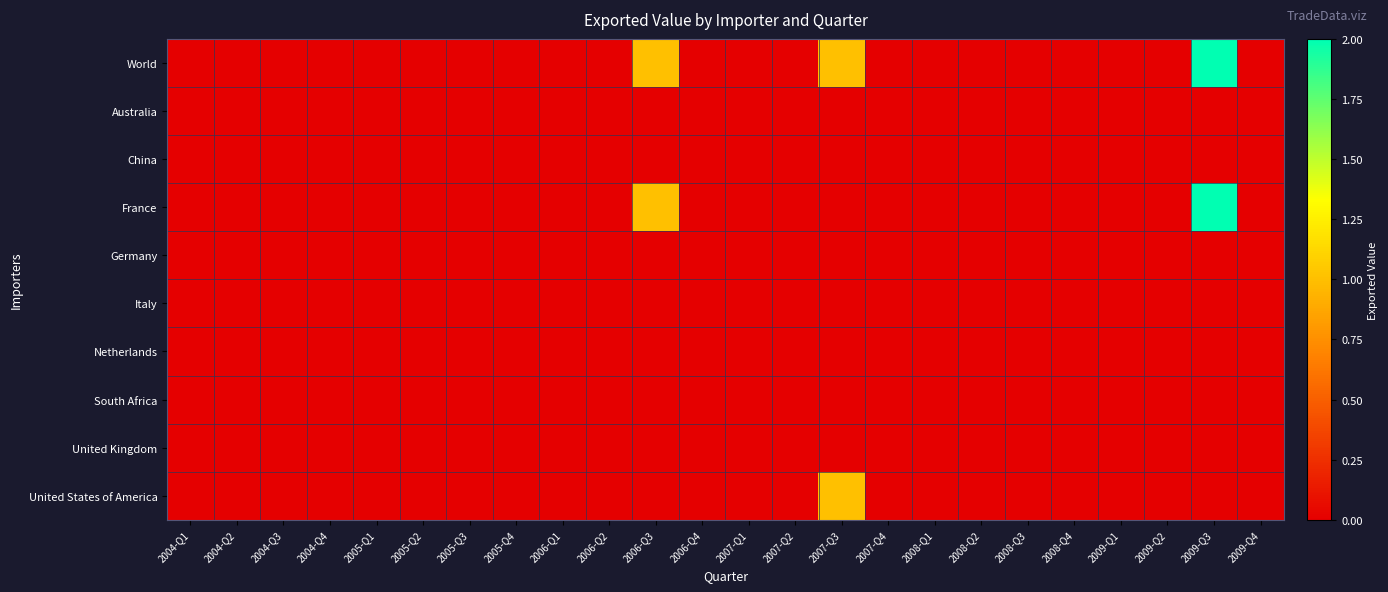

Reading left to right, list all the values displayed in this chart.

World: 2004-Q1=0	2004-Q2=0	2004-Q3=0	2004-Q4=0	2005-Q1=0	2005-Q2=0	2005-Q3=0	2005-Q4=0	2006-Q1=0	2006-Q2=0	2006-Q3=1	2006-Q4=0	2007-Q1=0	2007-Q2=0	2007-Q3=1	2007-Q4=0	2008-Q1=0	2008-Q2=0	2008-Q3=0	2008-Q4=0	2009-Q1=0	2009-Q2=0	2009-Q3=2	2009-Q4=0
Australia: 2004-Q1=0	2004-Q2=0	2004-Q3=0	2004-Q4=0	2005-Q1=0	2005-Q2=0	2005-Q3=0	2005-Q4=0	2006-Q1=0	2006-Q2=0	2006-Q3=0	2006-Q4=0	2007-Q1=0	2007-Q2=0	2007-Q3=0	2007-Q4=0	2008-Q1=0	2008-Q2=0	2008-Q3=0	2008-Q4=0	2009-Q1=0	2009-Q2=0	2009-Q3=0	2009-Q4=0
China: 2004-Q1=0	2004-Q2=0	2004-Q3=0	2004-Q4=0	2005-Q1=0	2005-Q2=0	2005-Q3=0	2005-Q4=0	2006-Q1=0	2006-Q2=0	2006-Q3=0	2006-Q4=0	2007-Q1=0	2007-Q2=0	2007-Q3=0	2007-Q4=0	2008-Q1=0	2008-Q2=0	2008-Q3=0	2008-Q4=0	2009-Q1=0	2009-Q2=0	2009-Q3=0	2009-Q4=0
France: 2004-Q1=0	2004-Q2=0	2004-Q3=0	2004-Q4=0	2005-Q1=0	2005-Q2=0	2005-Q3=0	2005-Q4=0	2006-Q1=0	2006-Q2=0	2006-Q3=1	2006-Q4=0	2007-Q1=0	2007-Q2=0	2007-Q3=0	2007-Q4=0	2008-Q1=0	2008-Q2=0	2008-Q3=0	2008-Q4=0	2009-Q1=0	2009-Q2=0	2009-Q3=2	2009-Q4=0
Germany: 2004-Q1=0	2004-Q2=0	2004-Q3=0	2004-Q4=0	2005-Q1=0	2005-Q2=0	2005-Q3=0	2005-Q4=0	2006-Q1=0	2006-Q2=0	2006-Q3=0	2006-Q4=0	2007-Q1=0	2007-Q2=0	2007-Q3=0	2007-Q4=0	2008-Q1=0	2008-Q2=0	2008-Q3=0	2008-Q4=0	2009-Q1=0	2009-Q2=0	2009-Q3=0	2009-Q4=0
Italy: 2004-Q1=0	2004-Q2=0	2004-Q3=0	2004-Q4=0	2005-Q1=0	2005-Q2=0	2005-Q3=0	2005-Q4=0	2006-Q1=0	2006-Q2=0	2006-Q3=0	2006-Q4=0	2007-Q1=0	2007-Q2=0	2007-Q3=0	2007-Q4=0	2008-Q1=0	2008-Q2=0	2008-Q3=0	2008-Q4=0	2009-Q1=0	2009-Q2=0	2009-Q3=0	2009-Q4=0
Netherlands: 2004-Q1=0	2004-Q2=0	2004-Q3=0	2004-Q4=0	2005-Q1=0	2005-Q2=0	2005-Q3=0	2005-Q4=0	2006-Q1=0	2006-Q2=0	2006-Q3=0	2006-Q4=0	2007-Q1=0	2007-Q2=0	2007-Q3=0	2007-Q4=0	2008-Q1=0	2008-Q2=0	2008-Q3=0	2008-Q4=0	2009-Q1=0	2009-Q2=0	2009-Q3=0	2009-Q4=0
South Africa: 2004-Q1=0	2004-Q2=0	2004-Q3=0	2004-Q4=0	2005-Q1=0	2005-Q2=0	2005-Q3=0	2005-Q4=0	2006-Q1=0	2006-Q2=0	2006-Q3=0	2006-Q4=0	2007-Q1=0	2007-Q2=0	2007-Q3=0	2007-Q4=0	2008-Q1=0	2008-Q2=0	2008-Q3=0	2008-Q4=0	2009-Q1=0	2009-Q2=0	2009-Q3=0	2009-Q4=0
United Kingdom: 2004-Q1=0	2004-Q2=0	2004-Q3=0	2004-Q4=0	2005-Q1=0	2005-Q2=0	2005-Q3=0	2005-Q4=0	2006-Q1=0	2006-Q2=0	2006-Q3=0	2006-Q4=0	2007-Q1=0	2007-Q2=0	2007-Q3=0	2007-Q4=0	2008-Q1=0	2008-Q2=0	2008-Q3=0	2008-Q4=0	2009-Q1=0	2009-Q2=0	2009-Q3=0	2009-Q4=0
United States of America: 2004-Q1=0	2004-Q2=0	2004-Q3=0	2004-Q4=0	2005-Q1=0	2005-Q2=0	2005-Q3=0	2005-Q4=0	2006-Q1=0	2006-Q2=0	2006-Q3=0	2006-Q4=0	2007-Q1=0	2007-Q2=0	2007-Q3=1	2007-Q4=0	2008-Q1=0	2008-Q2=0	2008-Q3=0	2008-Q4=0	2009-Q1=0	2009-Q2=0	2009-Q3=0	2009-Q4=0